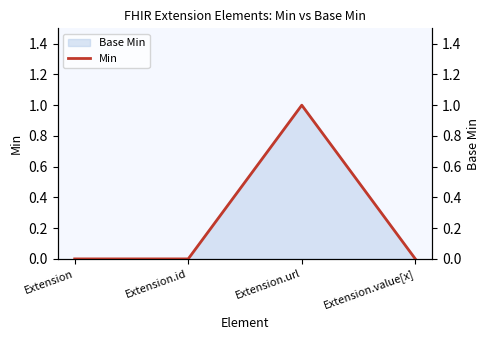

Count the number of categories in the chart.

4